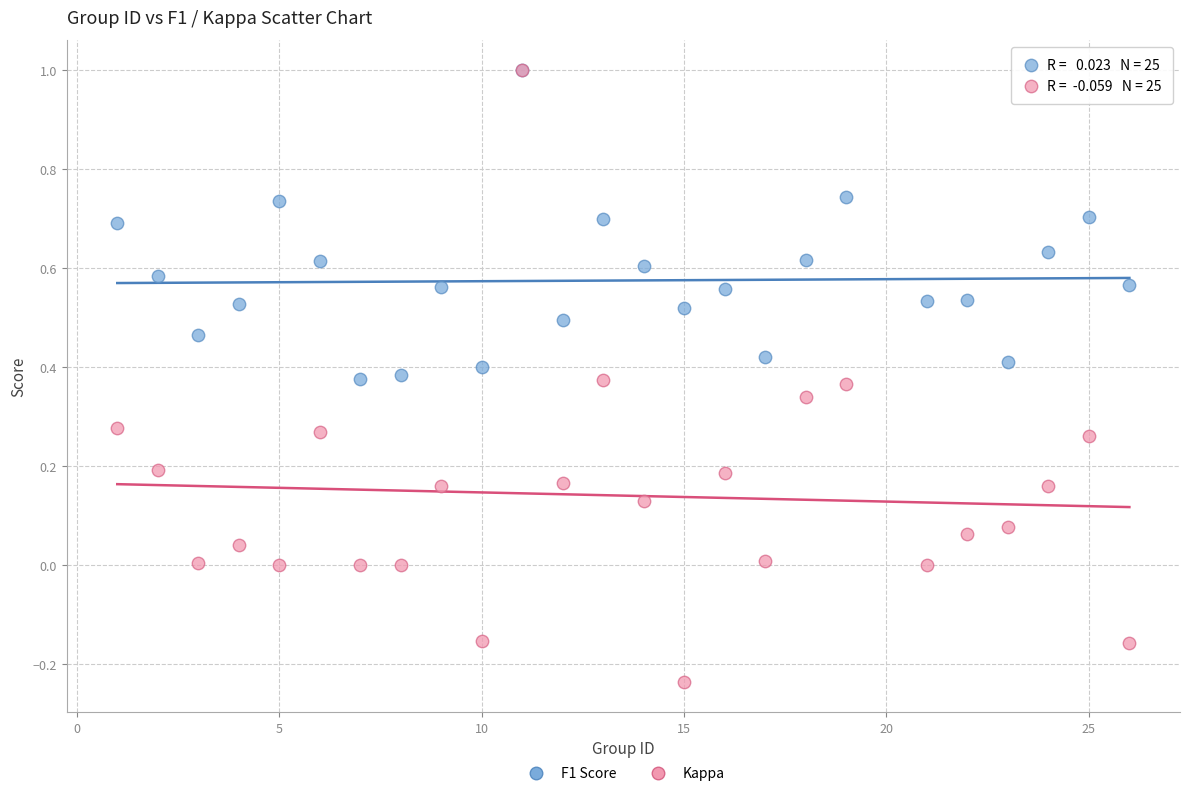

Which series contains the lowest Y value?

Kappa